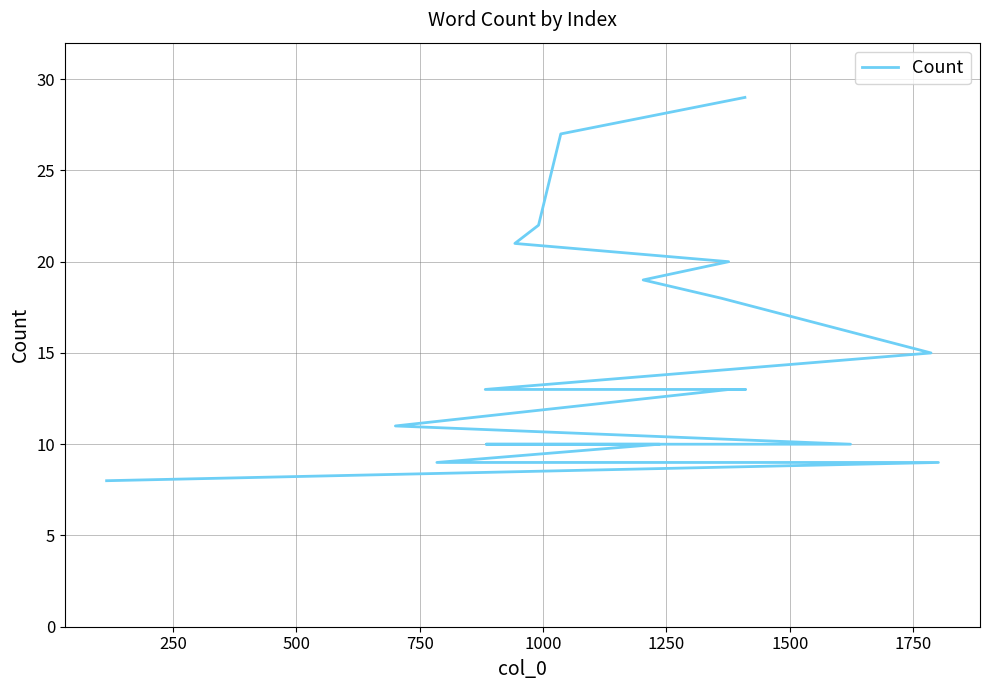

What is the smallest value displayed?

8